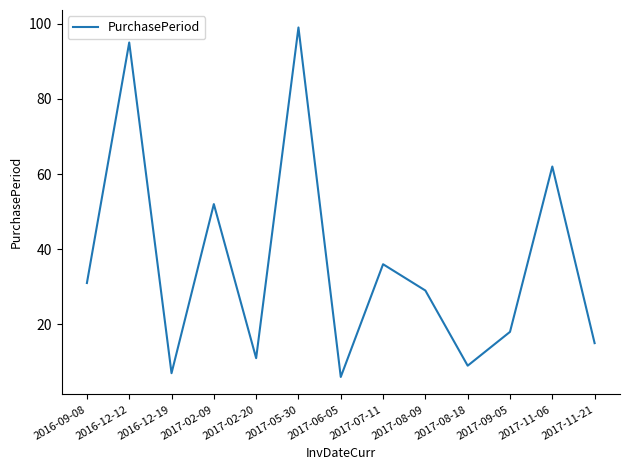

Reading left to right, list all the values displayed in this chart.

2016-09-08=31	2016-12-12=95	2016-12-19=7	2017-02-09=52	2017-02-20=11	2017-05-30=99	2017-06-05=6	2017-07-11=36	2017-08-09=29	2017-08-18=9	2017-09-05=18	2017-11-06=62	2017-11-21=15